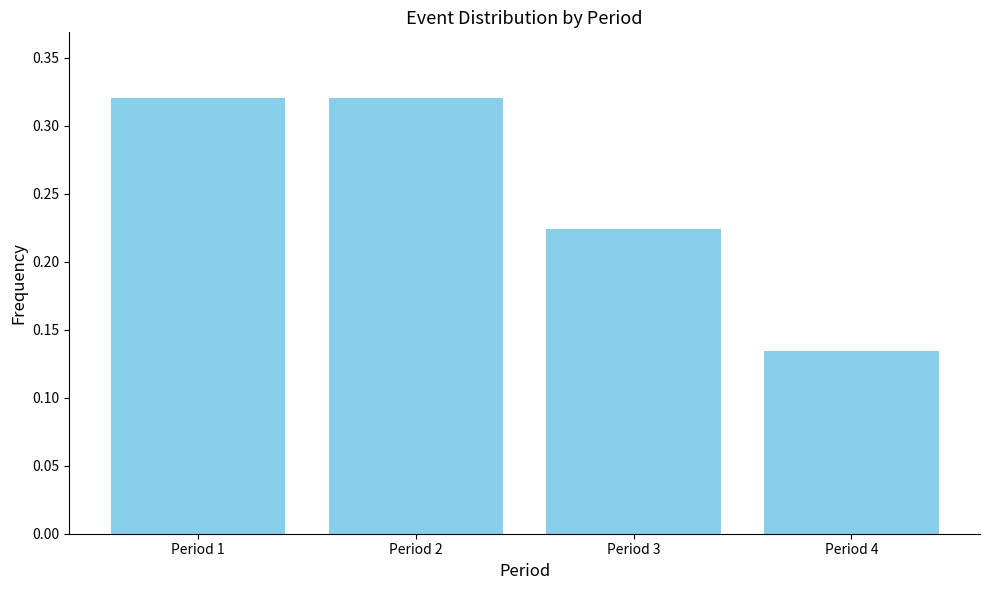

Which category has the lowest value across all series?

Period 4